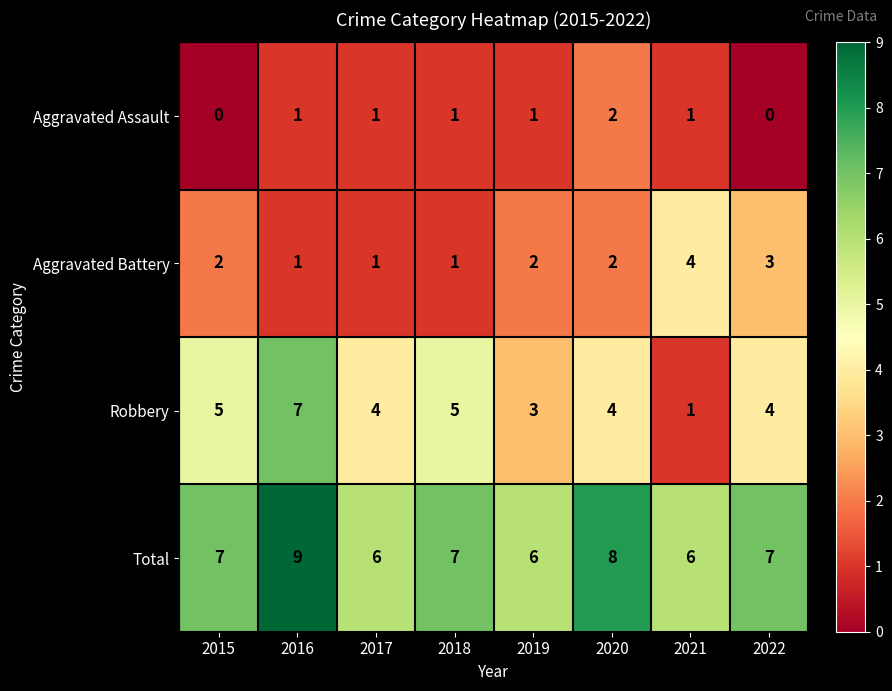

Which category has the highest value across all series?

2016